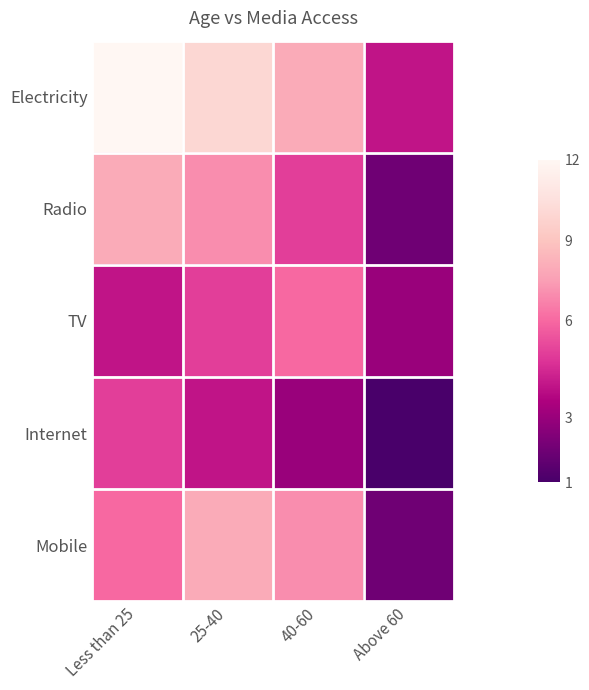

What is the difference between the highest and lowest values at 40-60?

5